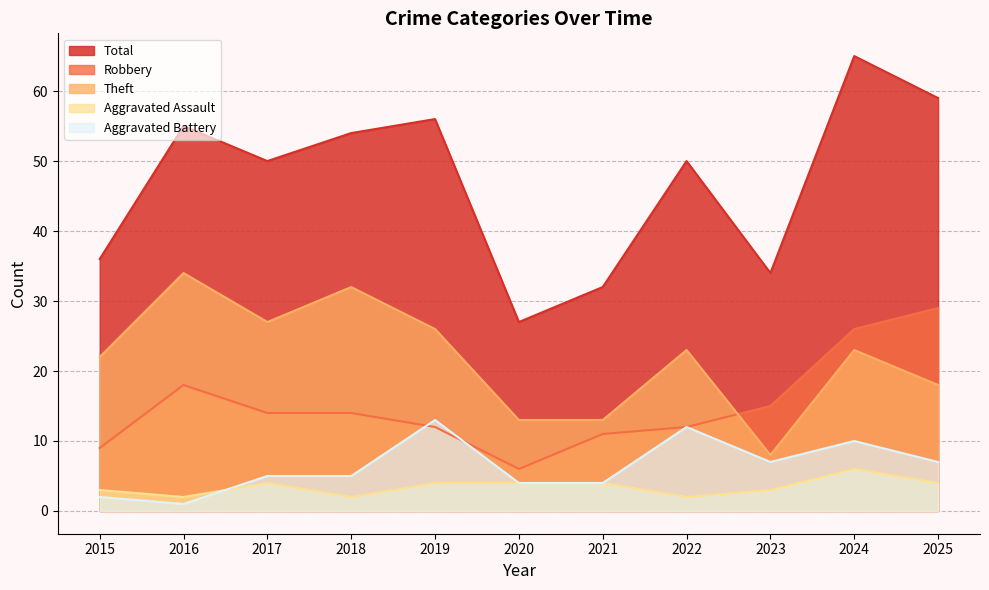

True or false: Aggravated Battery and Theft intersect in this chart.

False